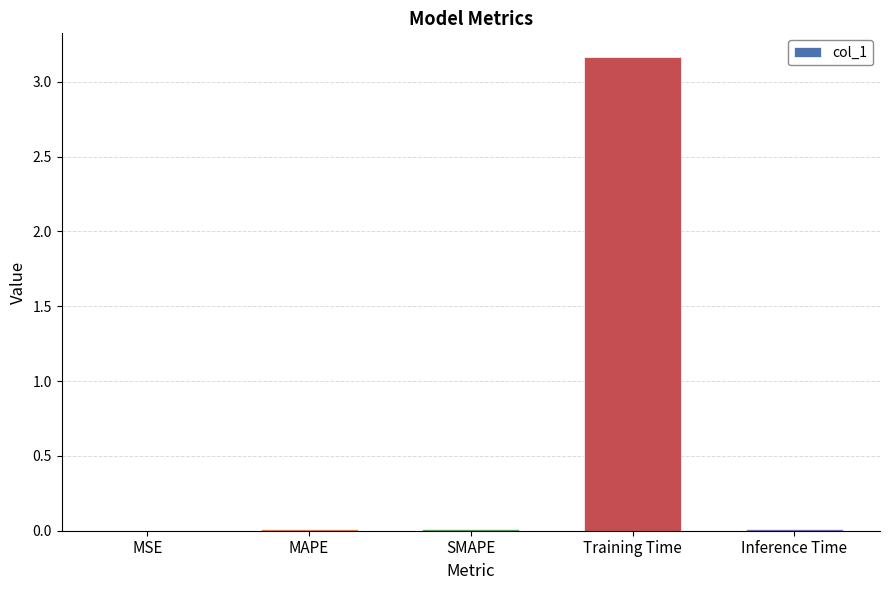

Does the chart contain stacked bars?

No